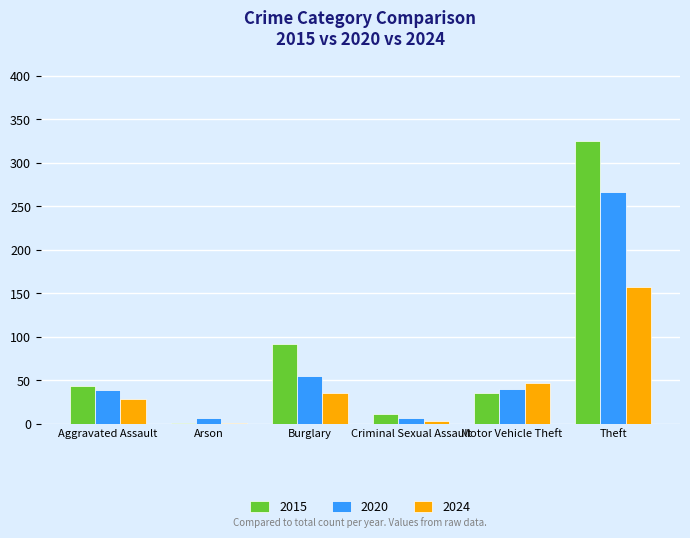

What is the sum of all 2024 values?

271